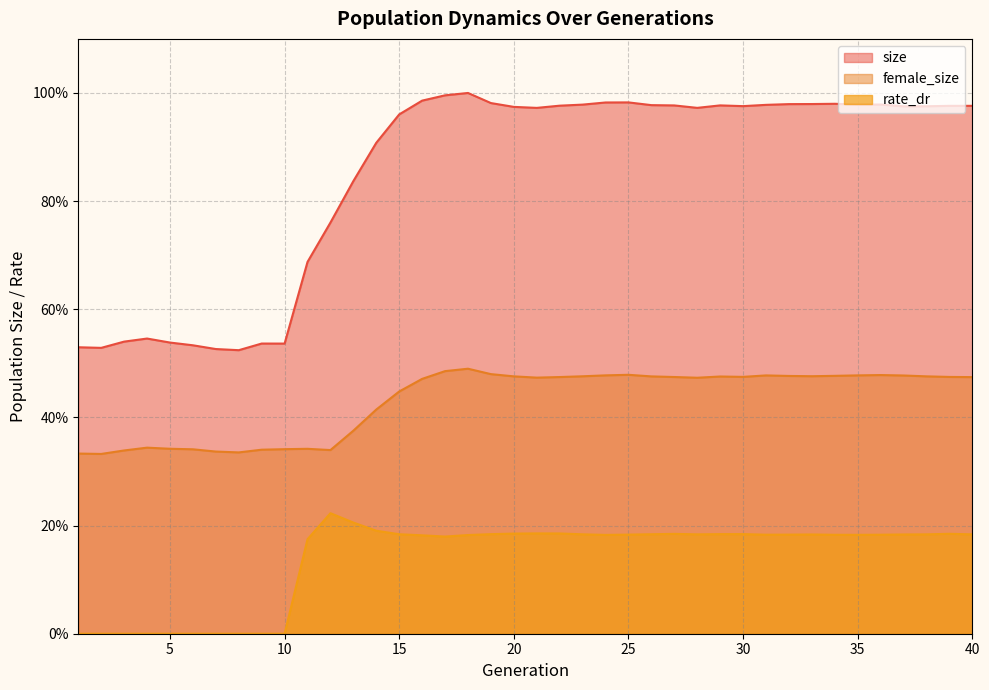

What is the sum of the rate_dr values at 33 and 26?

0.4